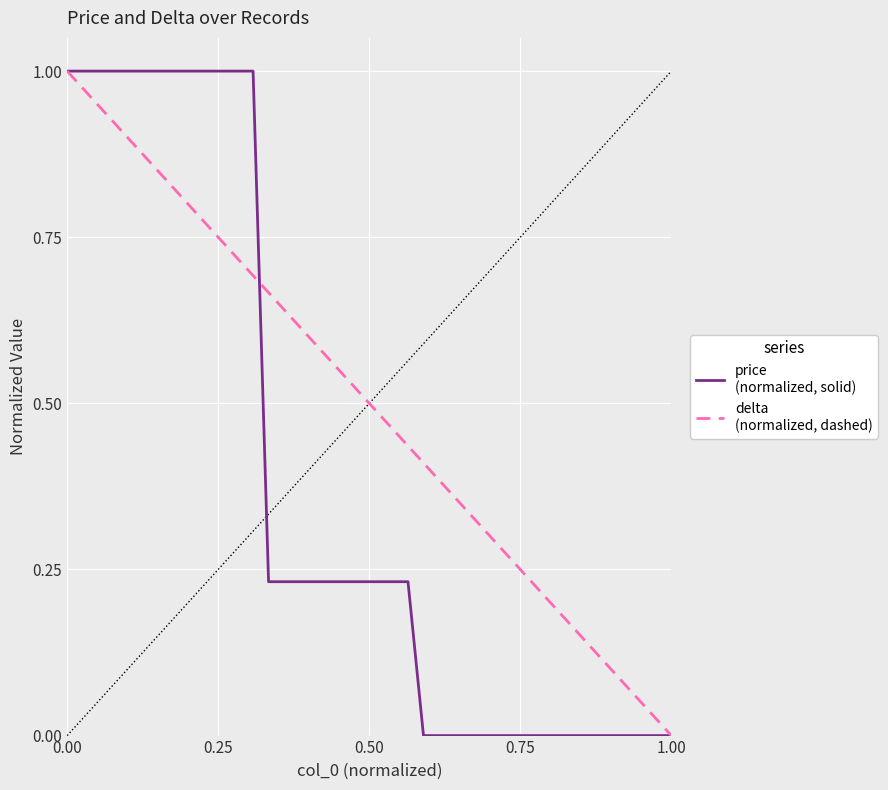

The value of delta
(normalized, dashed) at 14 is 0.9. True or false?

False